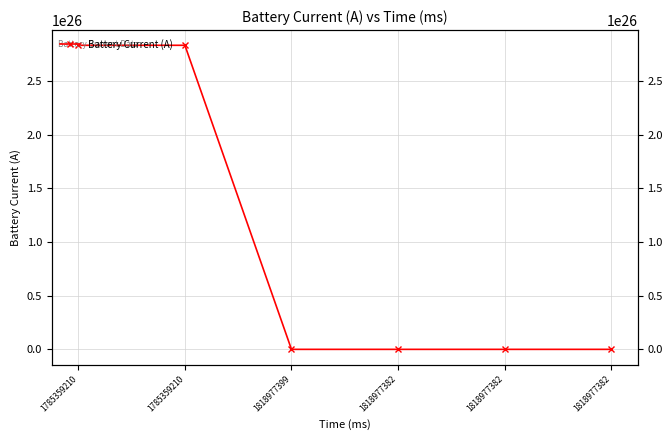

List the labels in order of value, smallest first.

1818977399, 1818977382, 1818977382, 1818977382, 1785359210, 1785359210